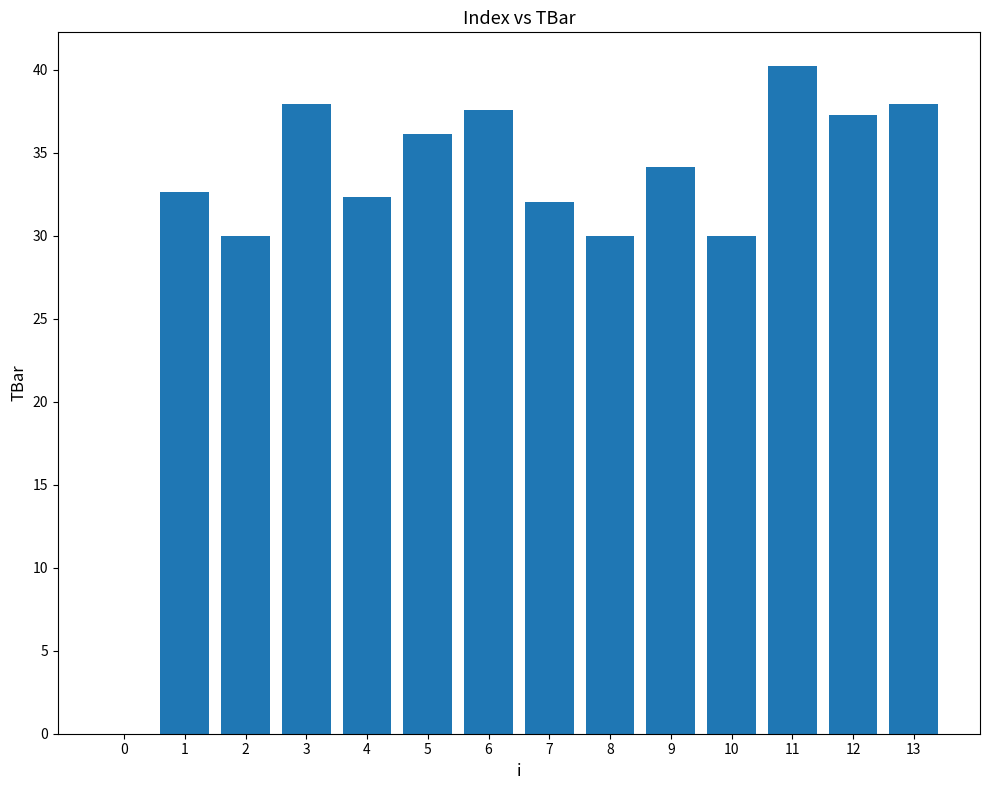

Is it true that the value at 13 is 37.9?

True